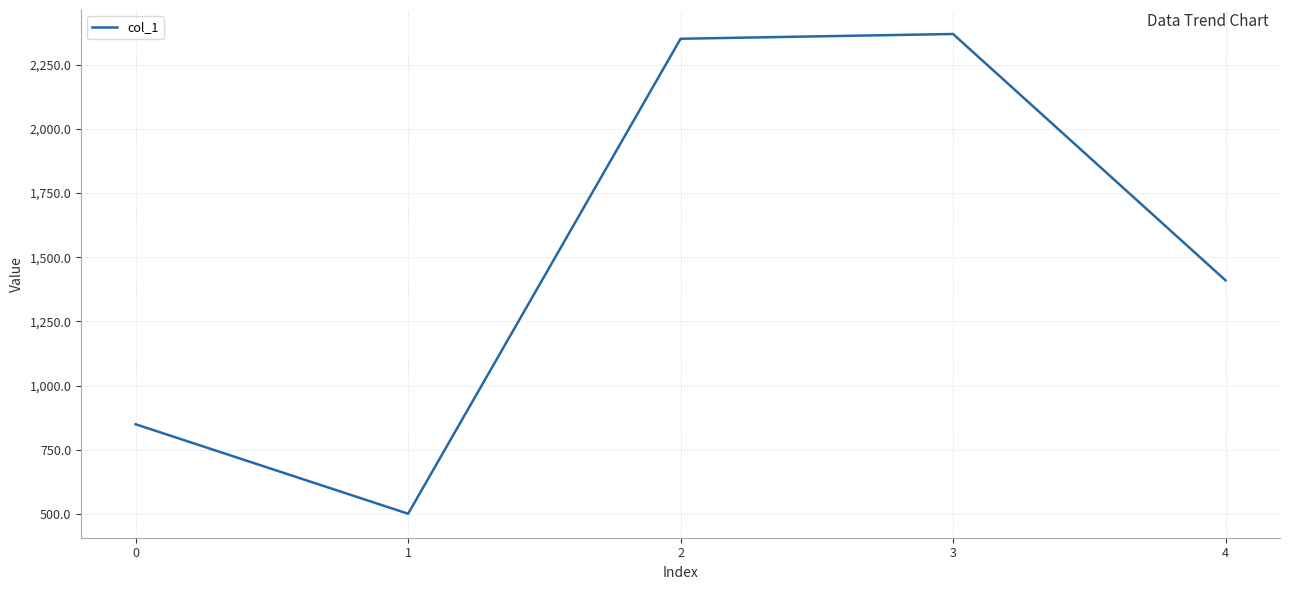

What value does the data have at 2?

2350.8